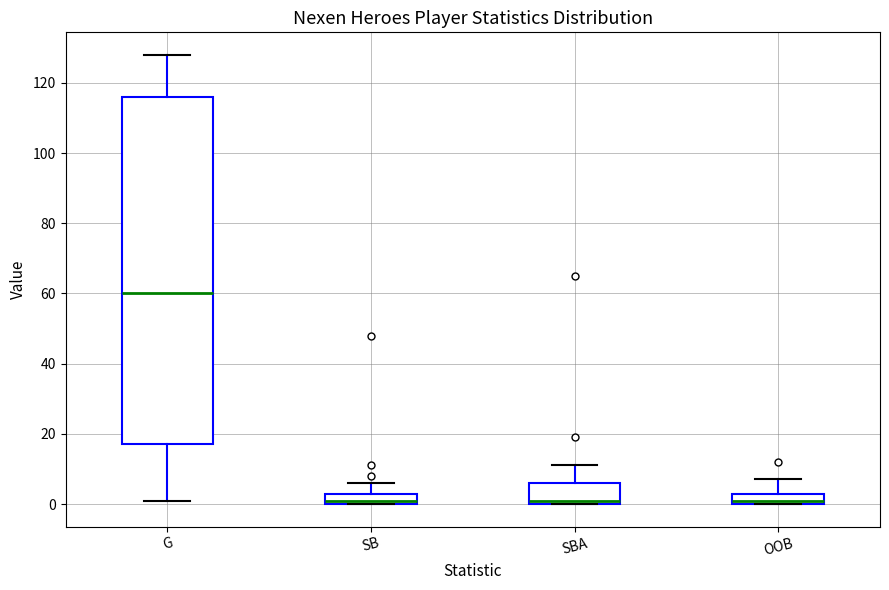

Comparing the boxes themselves (not the whiskers), which one is the tallest?

G